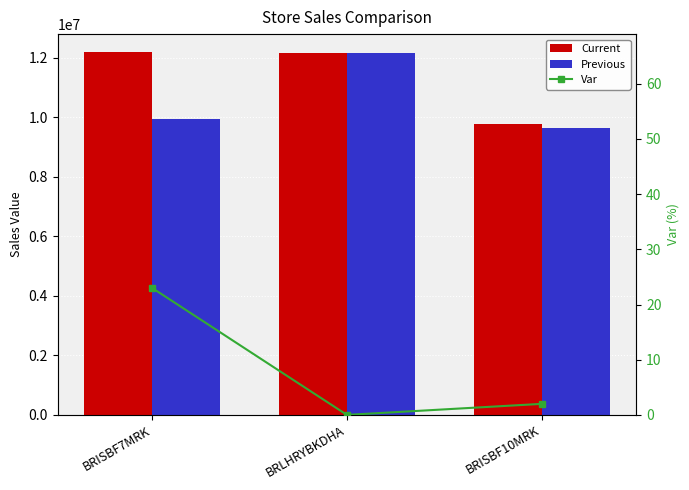

Reading right to left, what are all the values shown in this chart?

Current: 9780408	12147312	12176514
Previous: 9634037	12160633	9935106
Var: 2	0	23